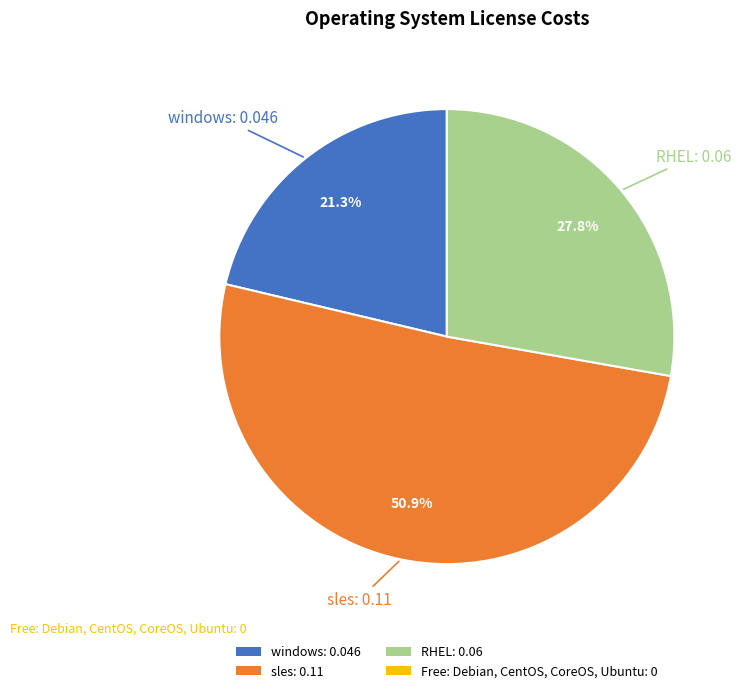

To the nearest percent, what is the average slice percentage?

33%